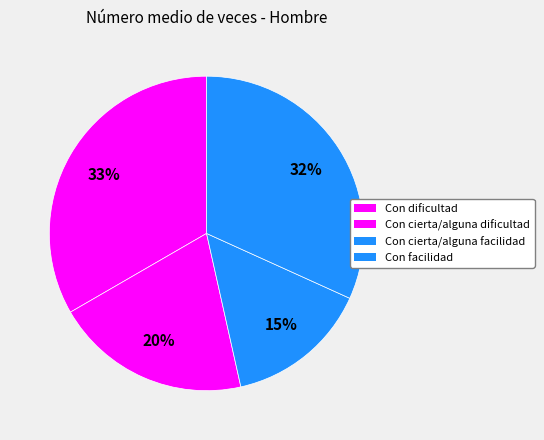

Count the number of slices in the pie.

4